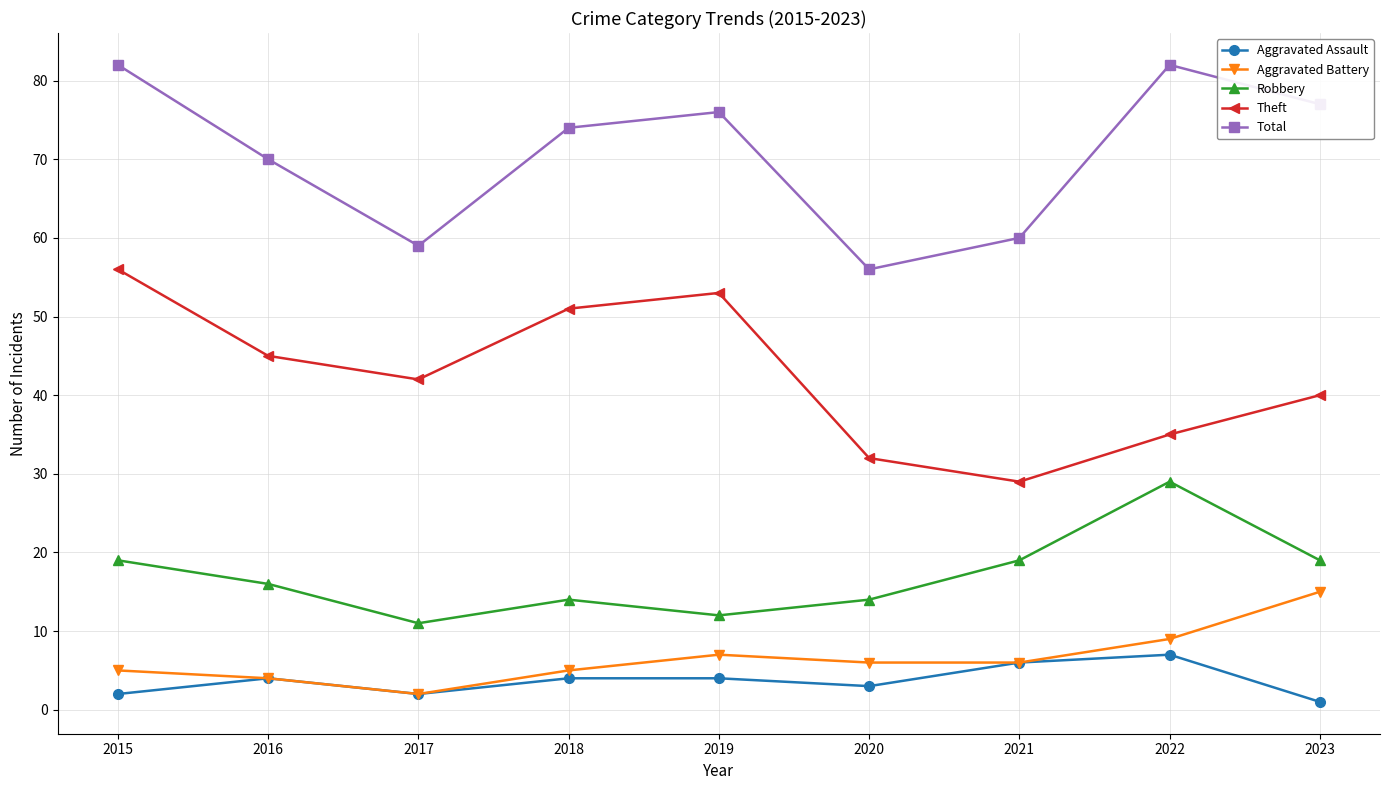

At which label does Theft reach its peak?

2015